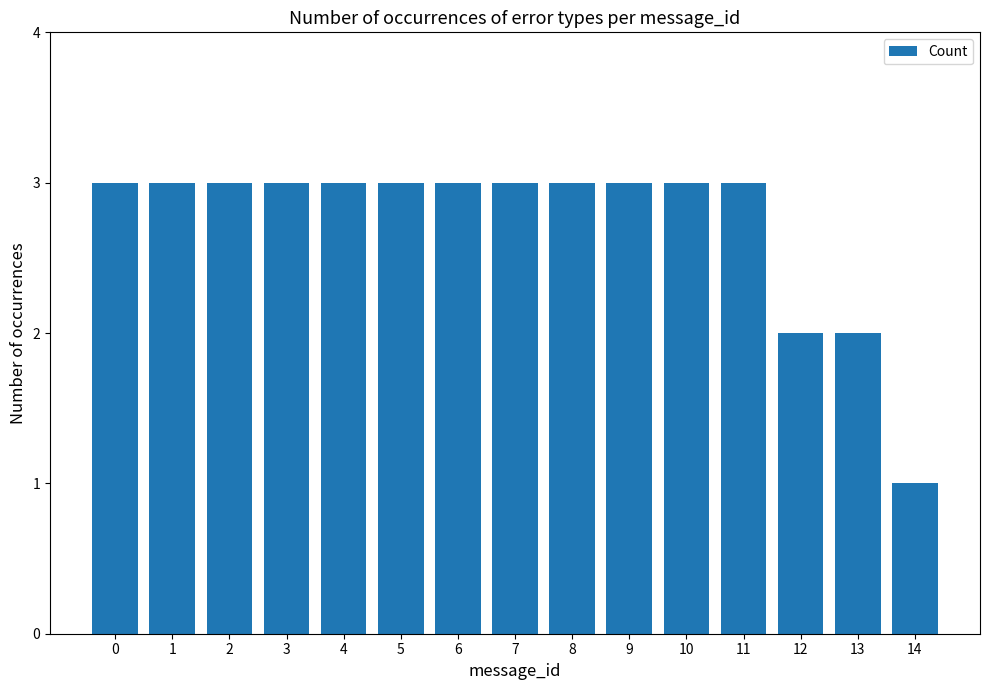

What is the sum of the values at 1 and 9?

6